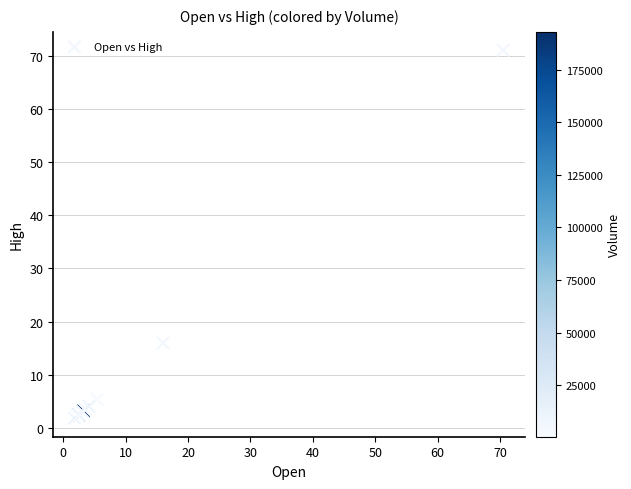

What Y value in the scatter plot is closest to 36?

16.0